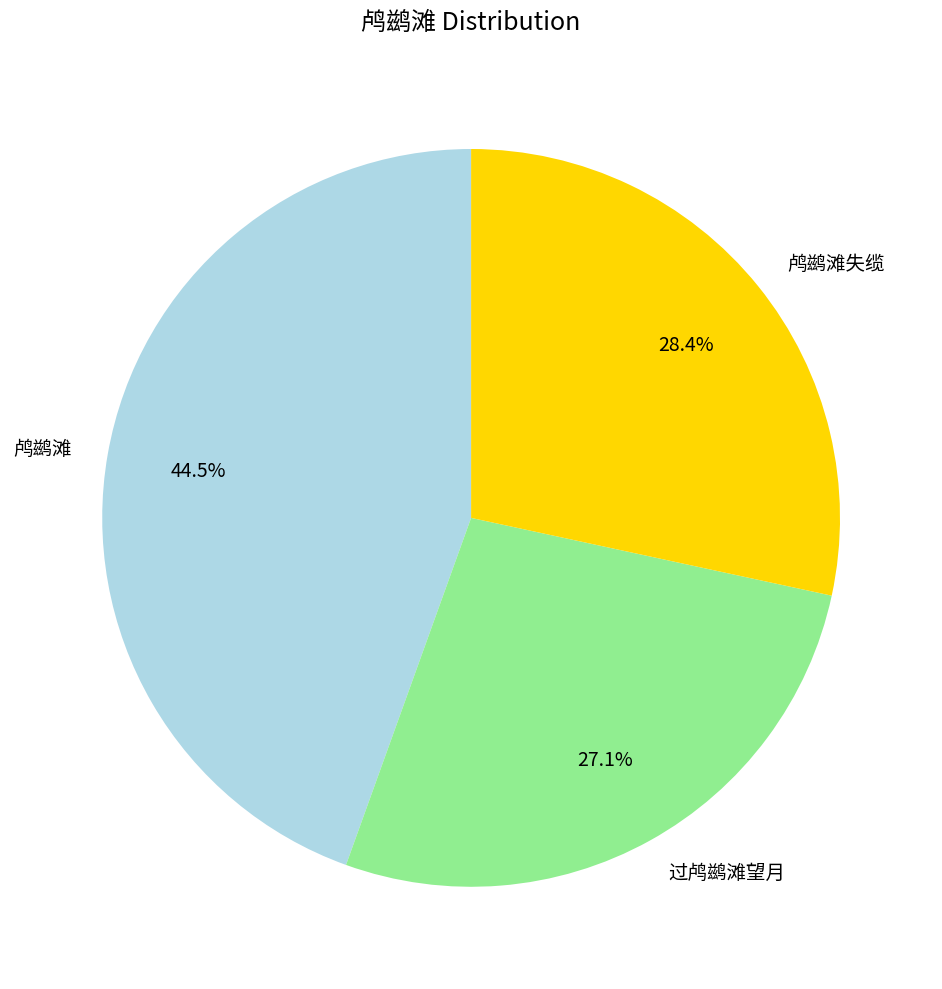

How many segments does this pie chart have?

3